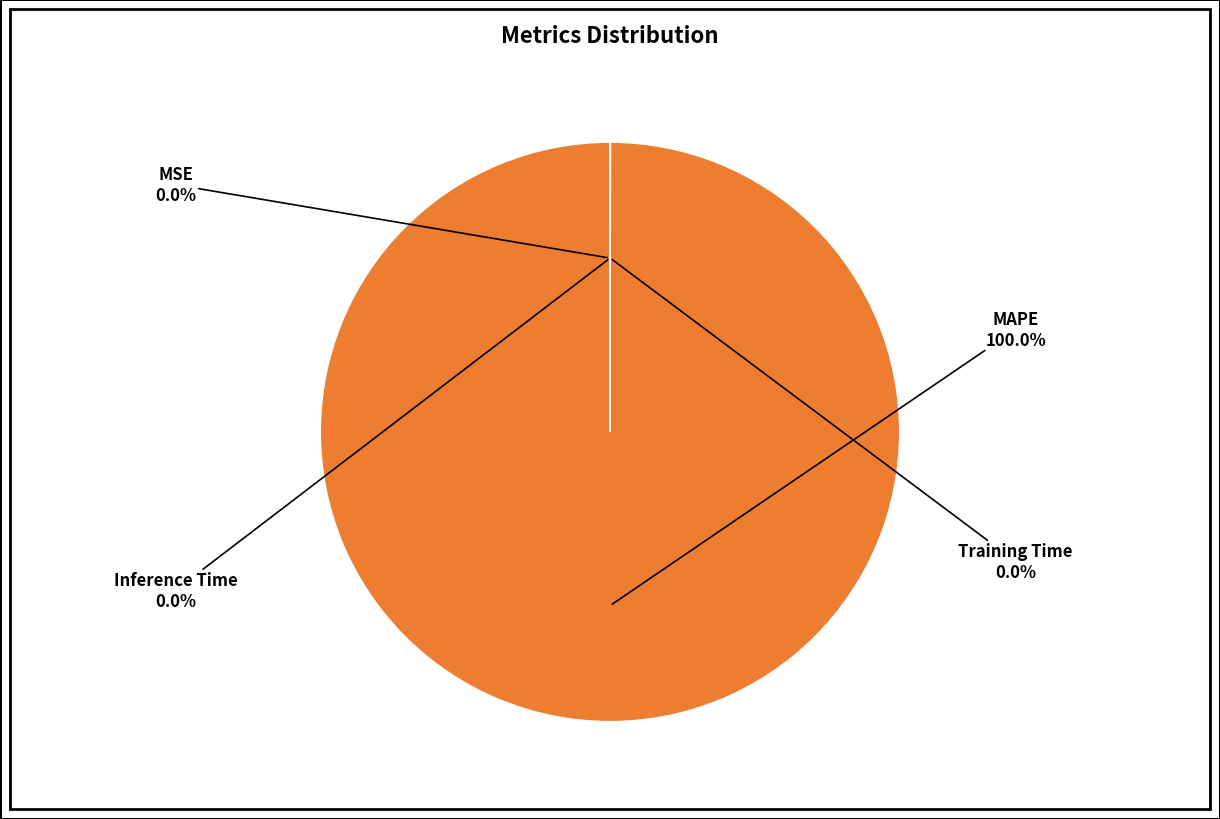

Is there any slice that represents more than half of the pie?

Yes